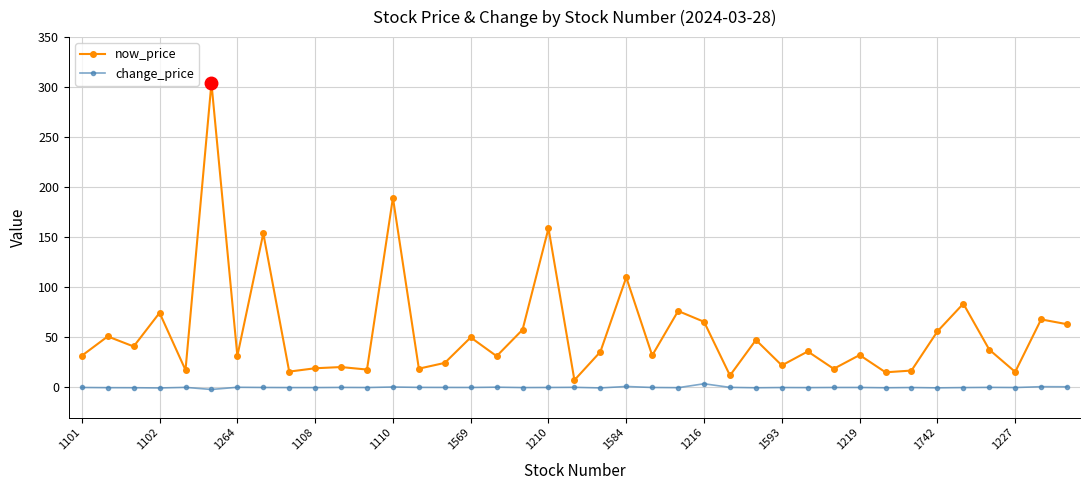

What is the maximum value shown in the chart?

304.0